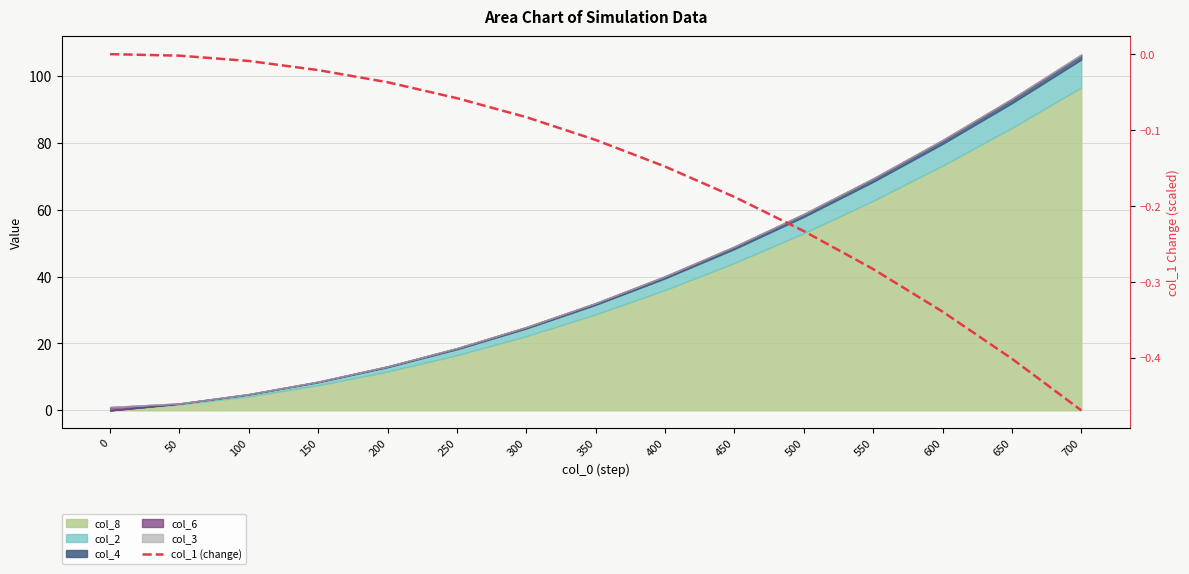

How many values are below zero?

14